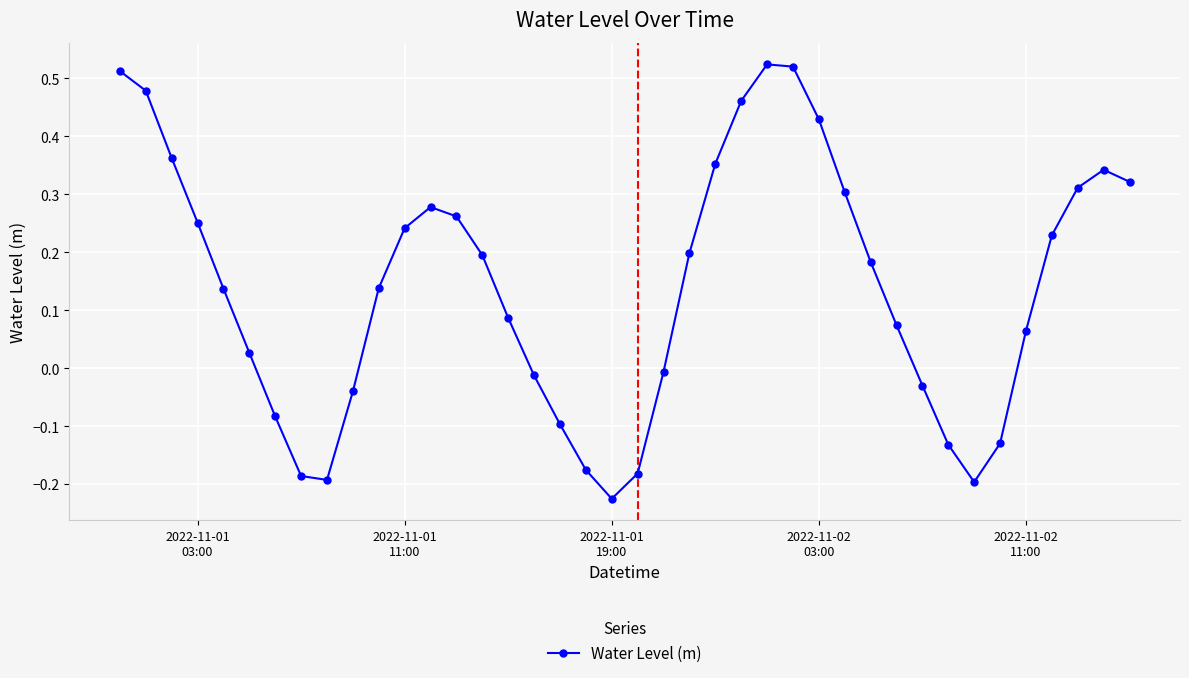

What is the sum of all values?

5.6